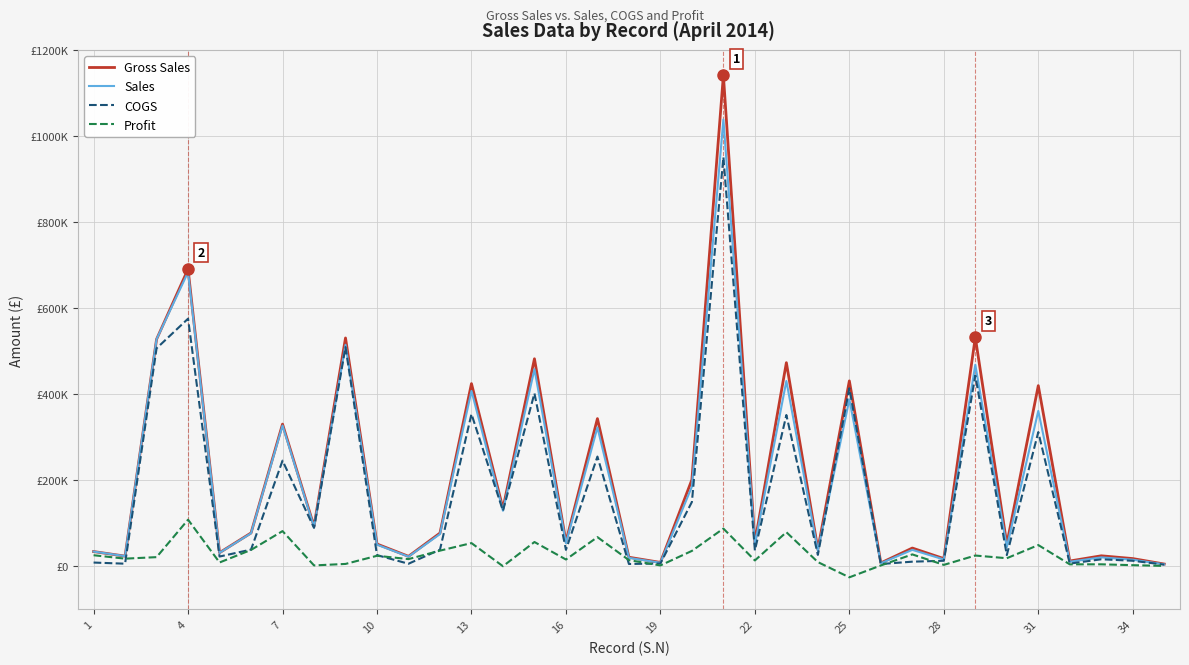

Which series has the largest total across all categories?

Gross Sales